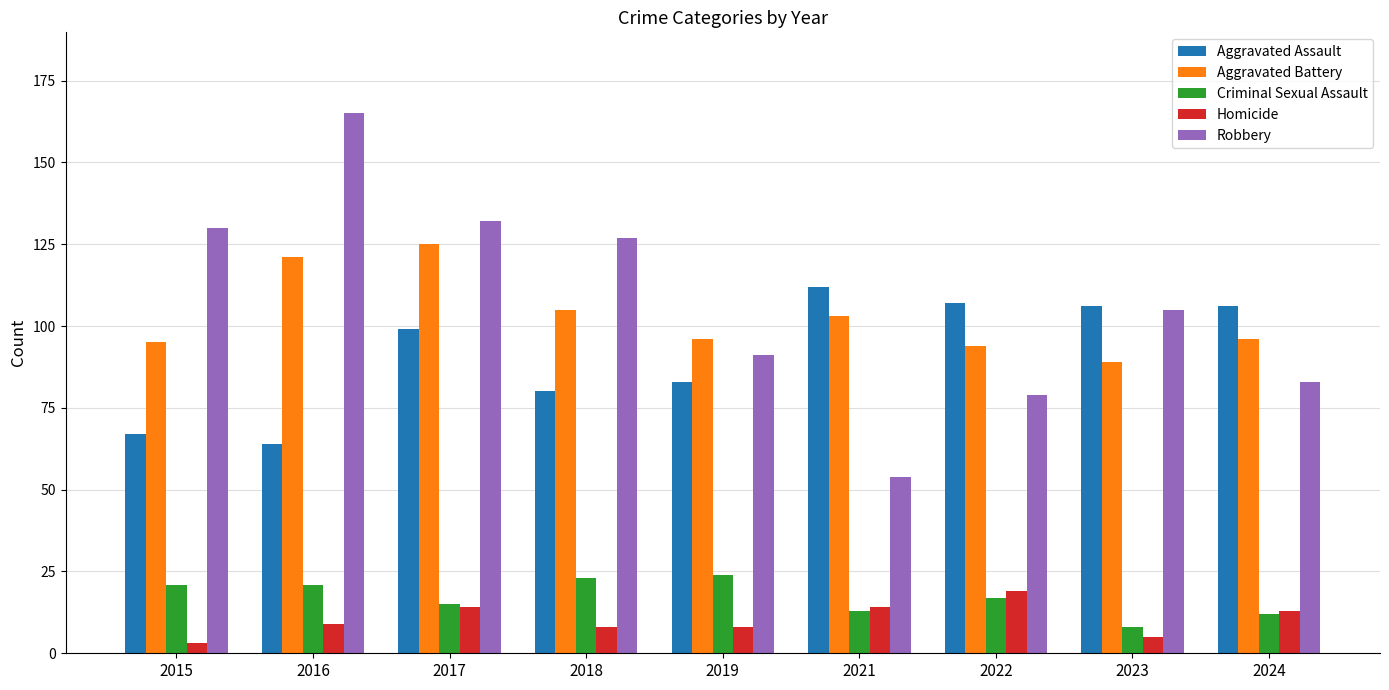

The value of Aggravated Battery at 2023 is 89. True or false?

True